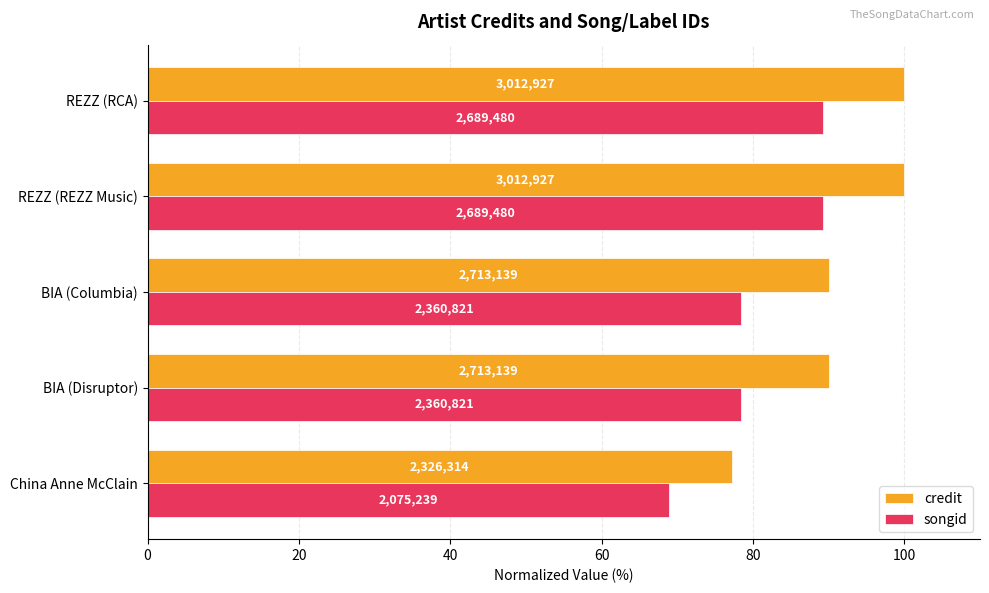

What are all the series names shown in the legend?

credit, songid